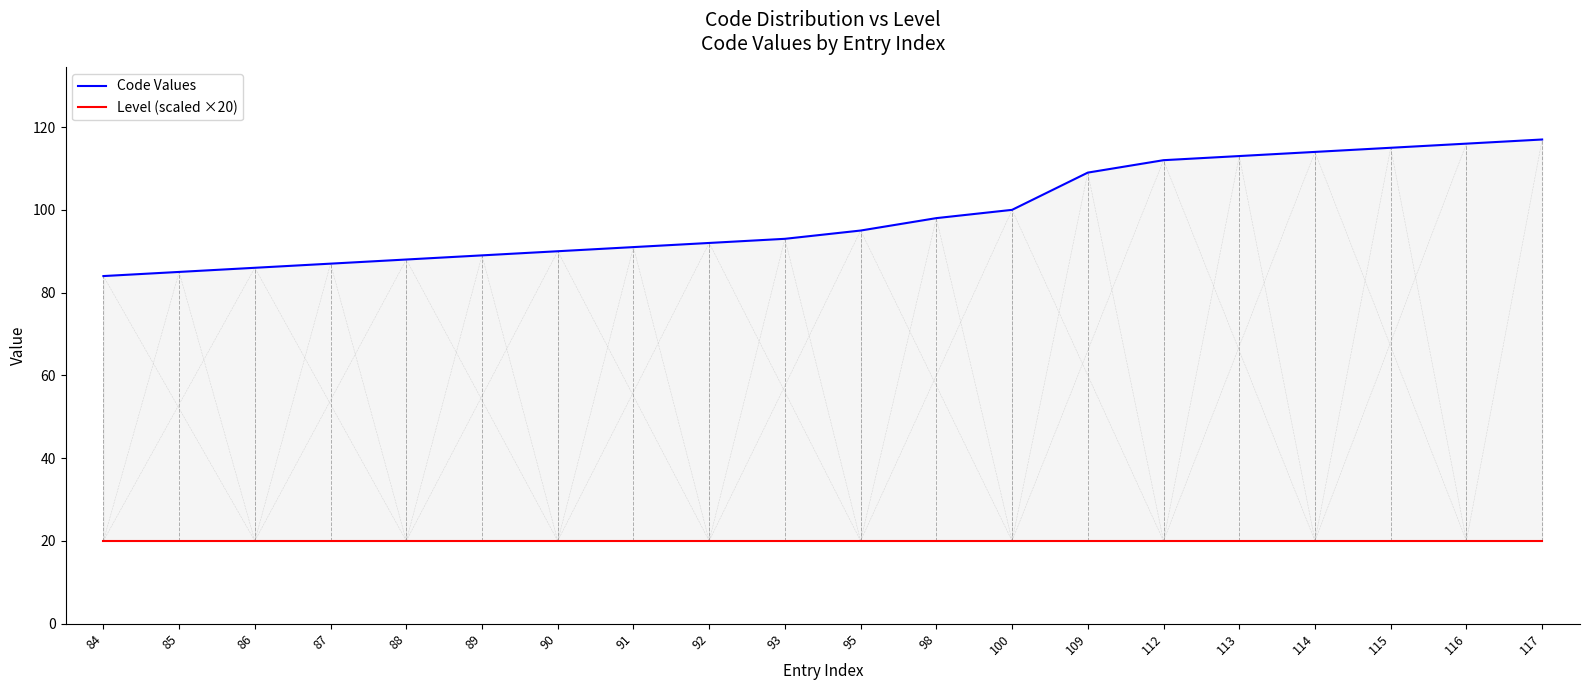

What is the spread (max minus min) of values at 87?

67